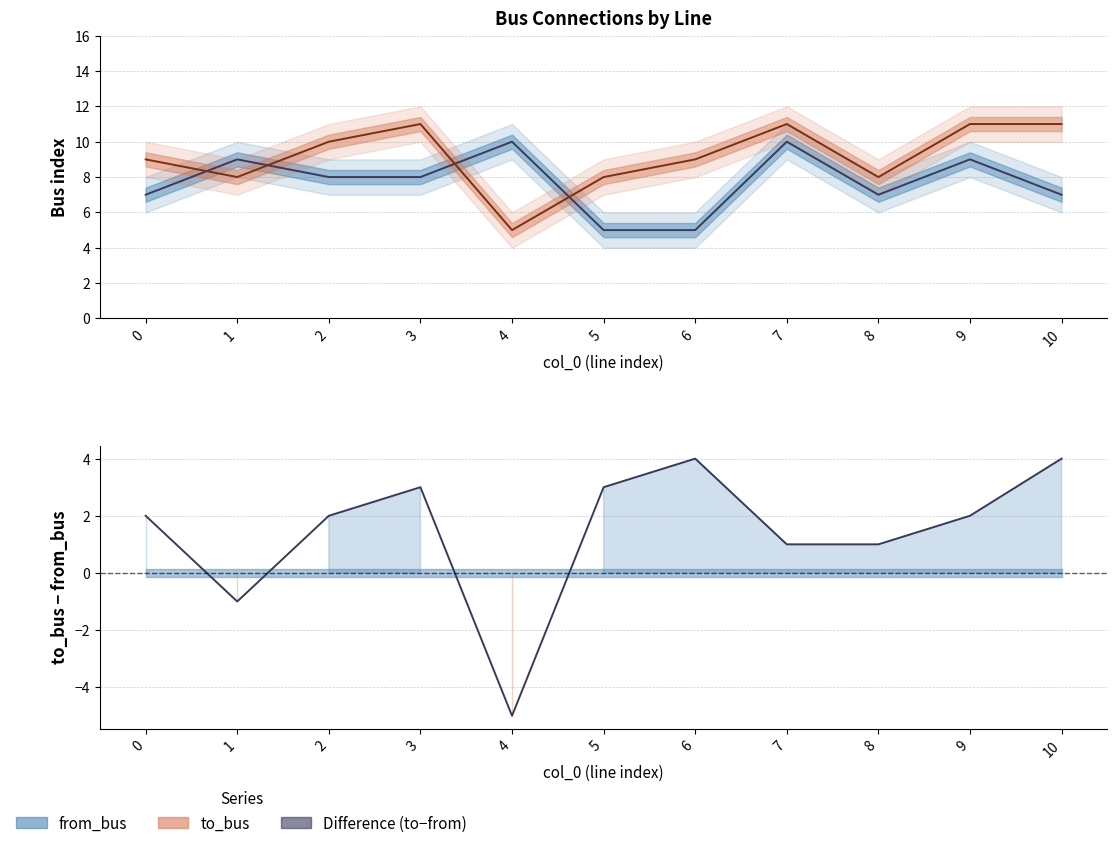

How many values in the from_bus (centre) series exceed 8?

4